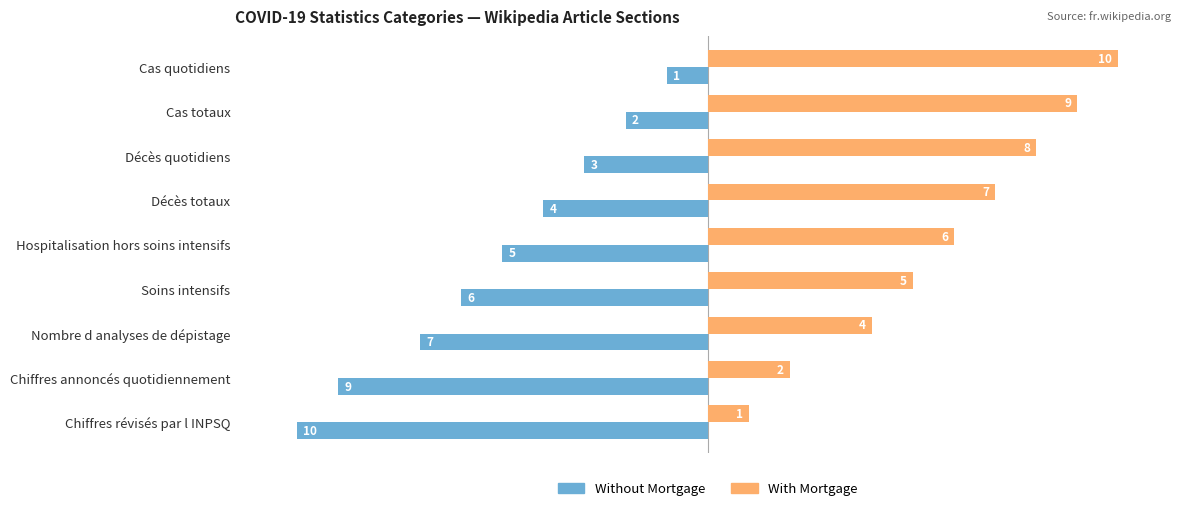

What is the sum of all Without Mortgage values?

-47